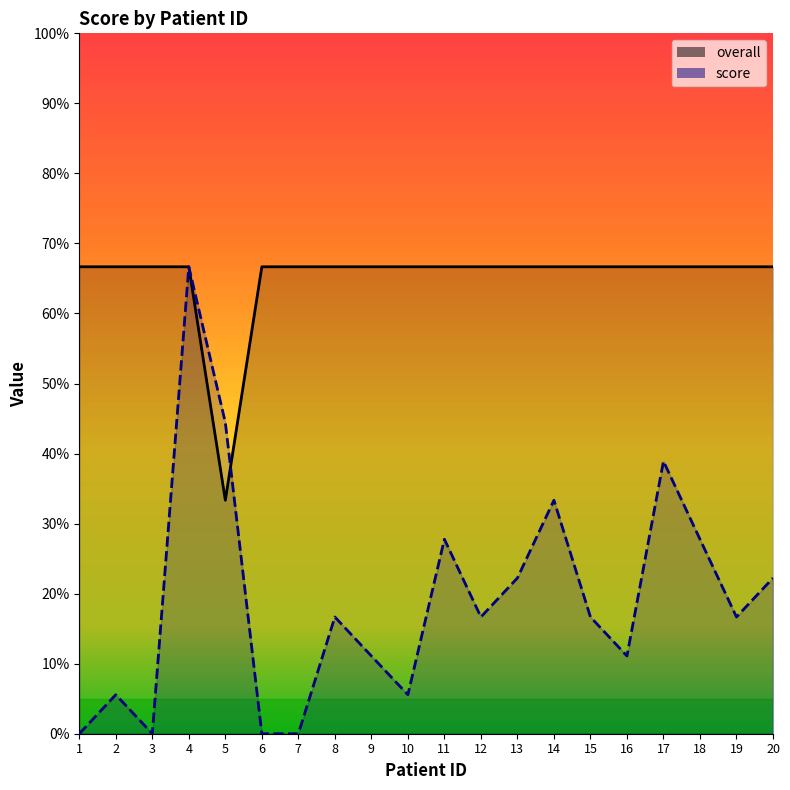

The overall series shows 35.3 at 6. True or false?

False